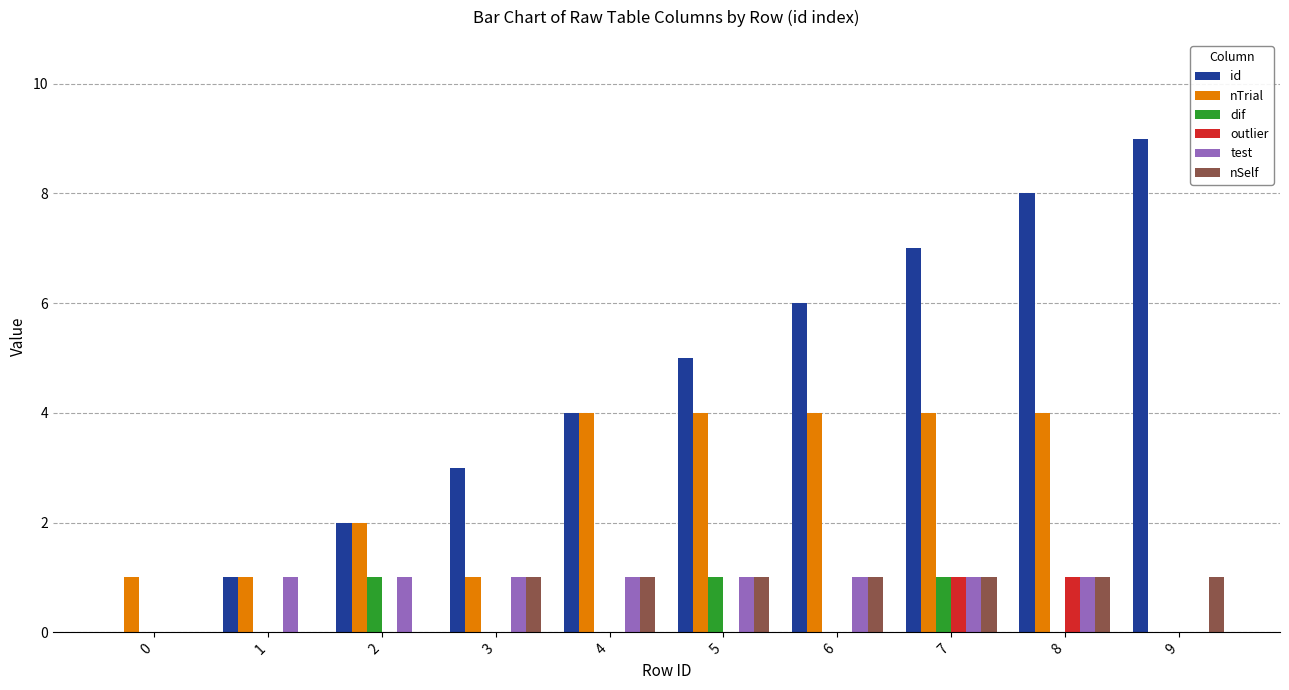

Is it true that dif equals 0 at 4?

True